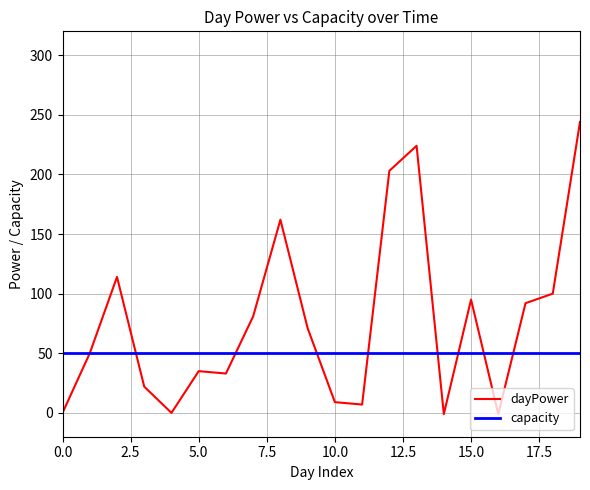

Rank the series by their maximum value, from lowest to highest.

capacity, dayPower